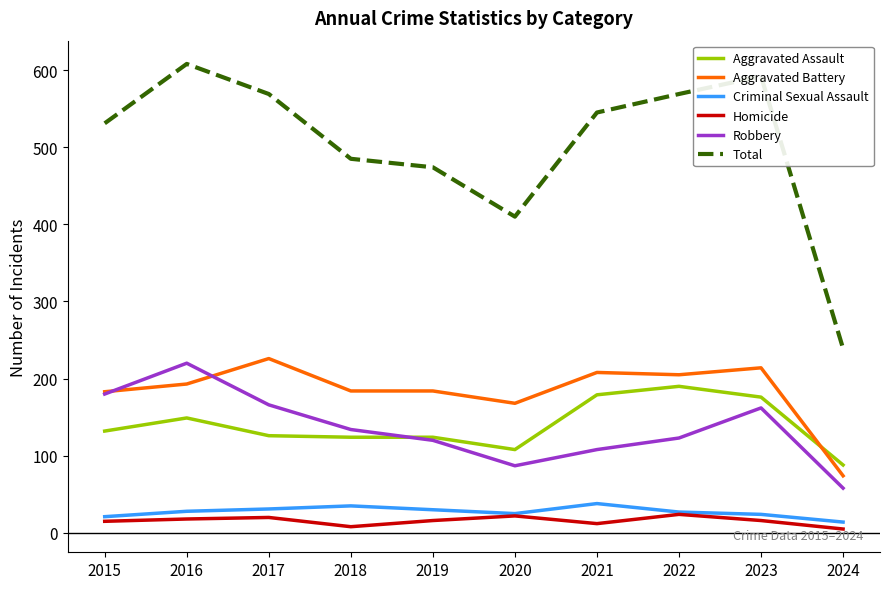

What is the greatest value displayed?

608